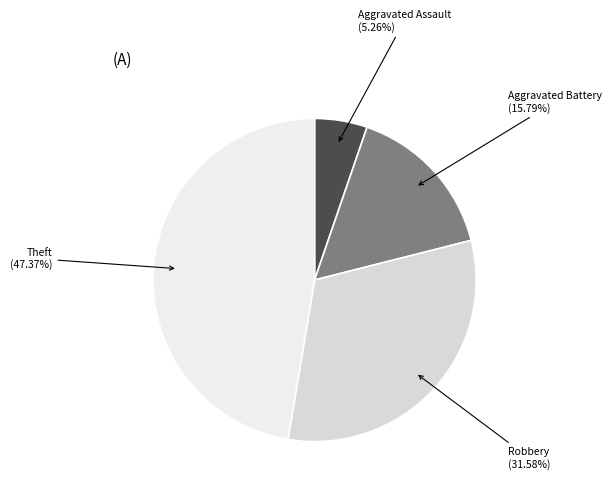

How many segments does this pie chart have?

4